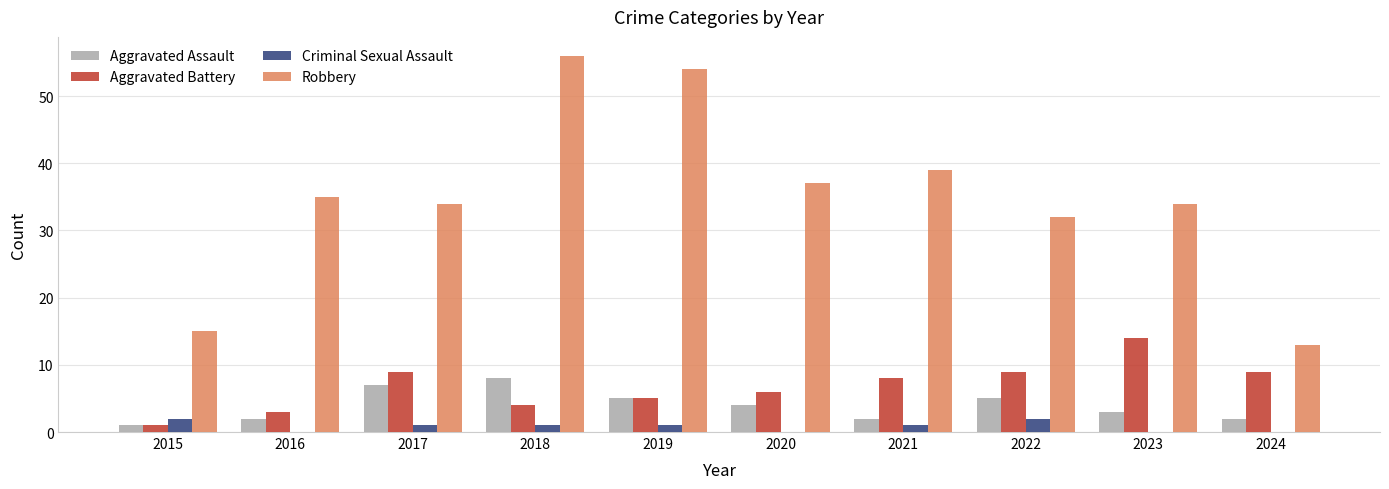

What is the approximate value of Aggravated Assault at 2018?

8